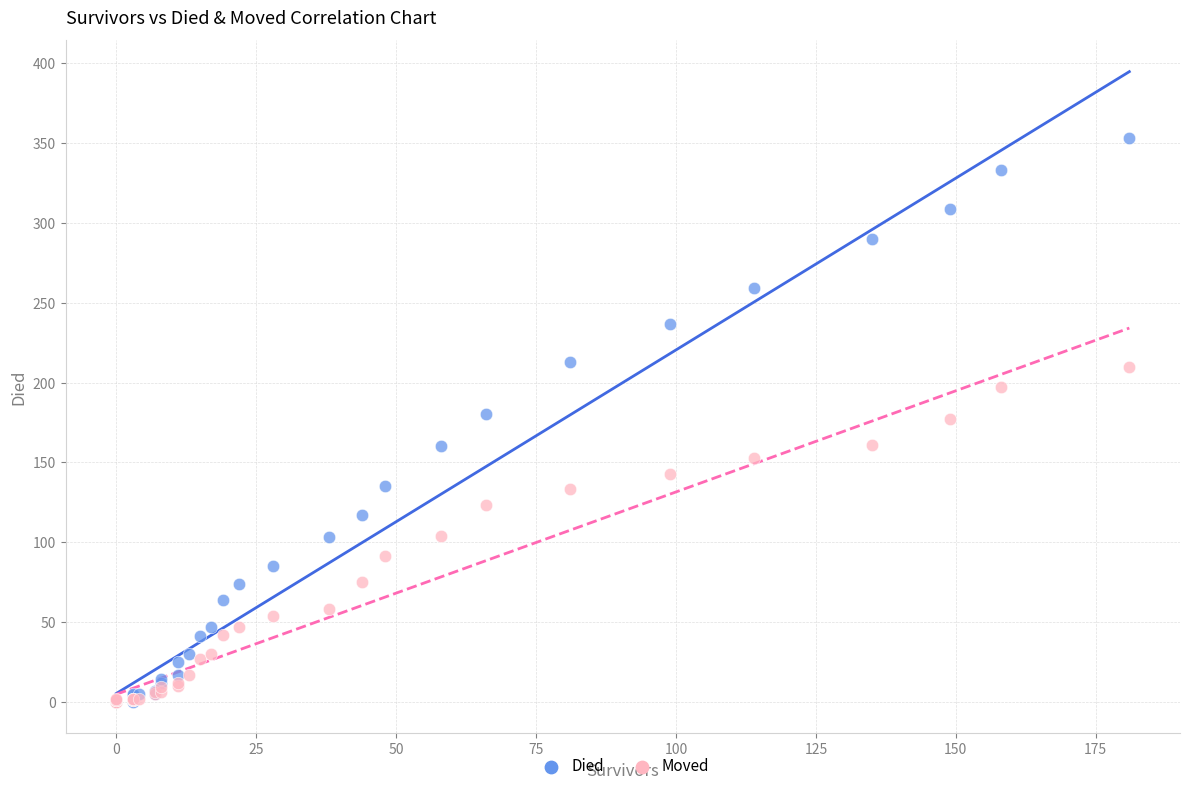

What are all the series names shown in the legend?

Died, Moved